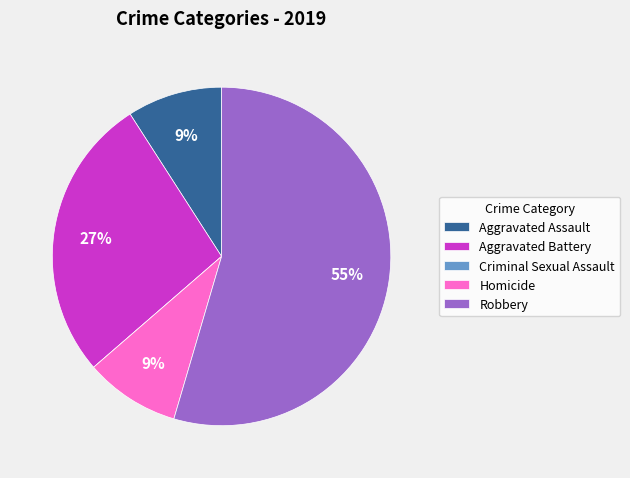

To the nearest percent, what is the difference between the largest and smallest slice percentages?

55%